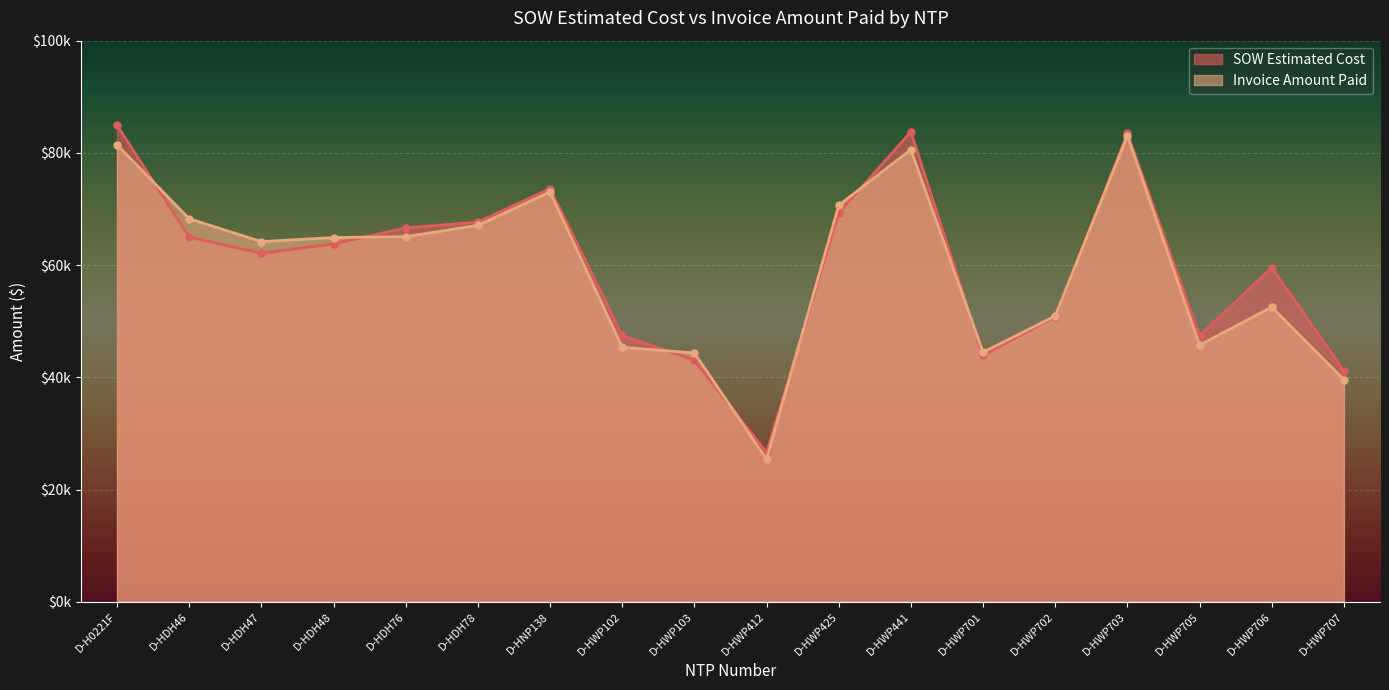

True or false: SOW Estimated Cost has a value of 84935.5 at D-H0221F.

True